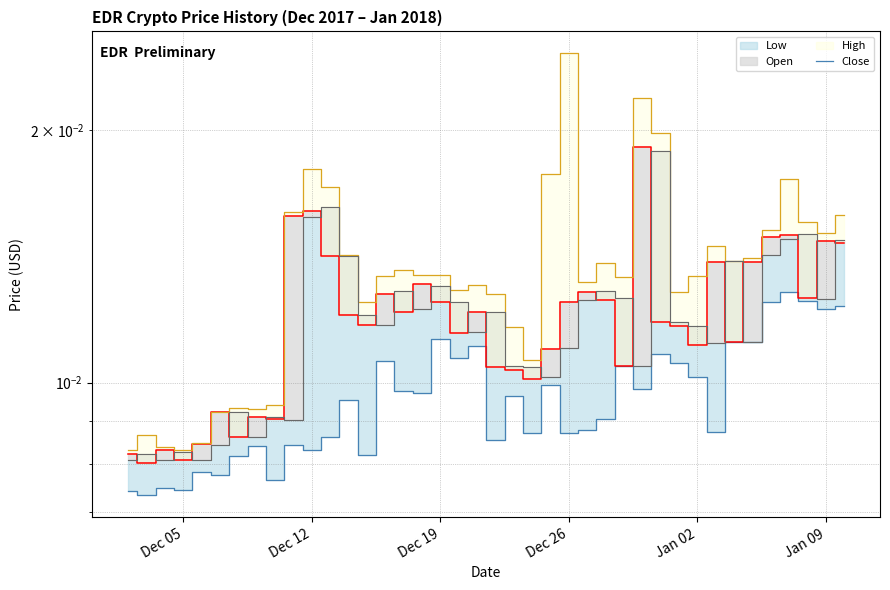

How many interior local peaks (higher than both neighbors) does the data have?

14